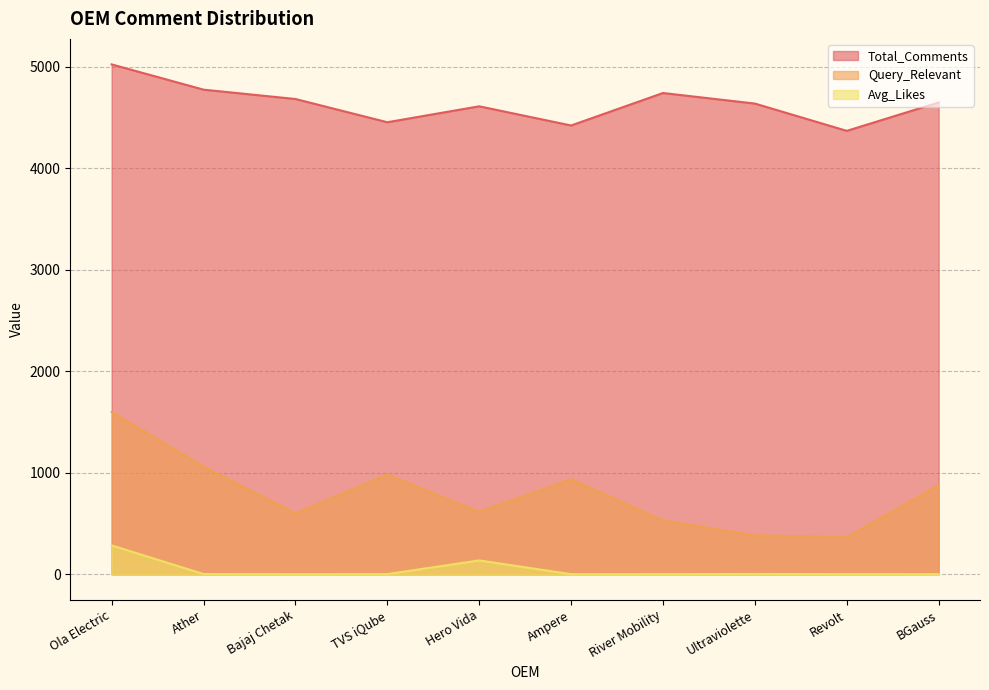

The value of Total_Comments at TVS iQube is 6352.3. True or false?

False